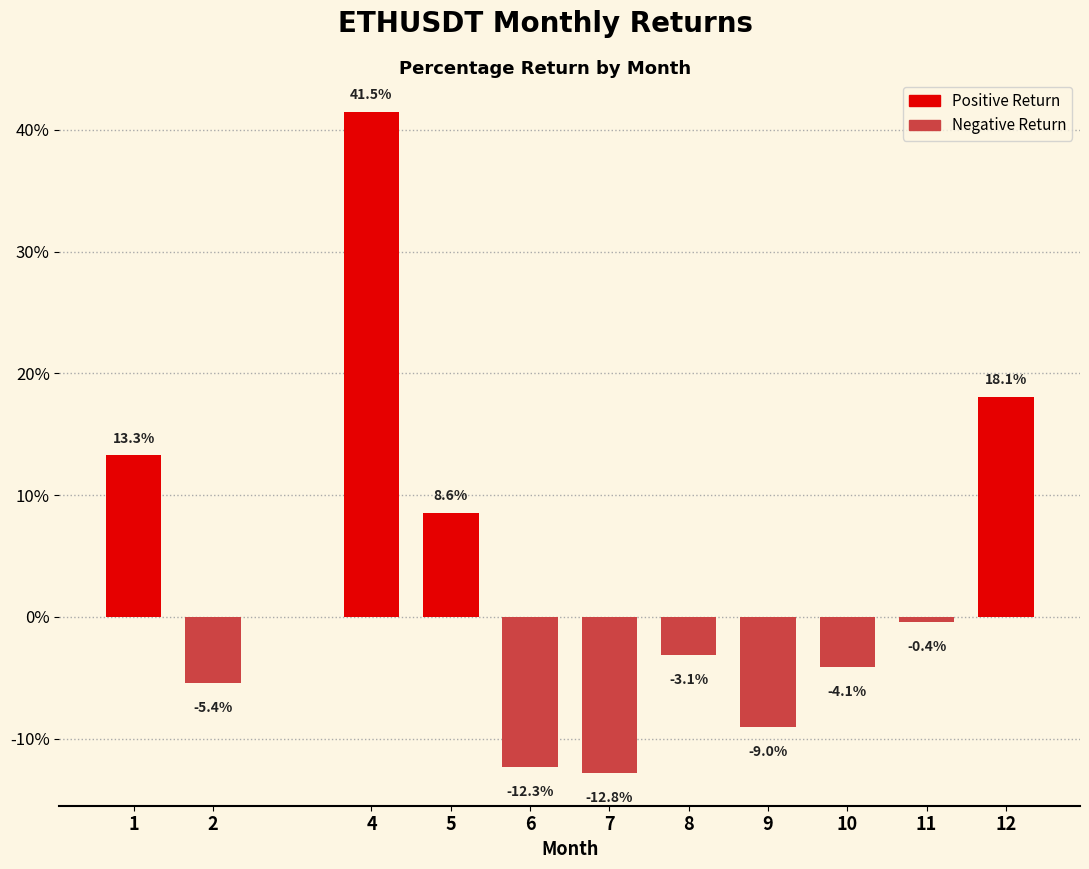

Reading left to right, extract all data points from this chart.

1=13.3	2=-5.4	4=41.5	5=8.6	6=-12.3	7=-12.8	8=-3.1	9=-9.0	10=-4.1	11=-0.4	12=18.1